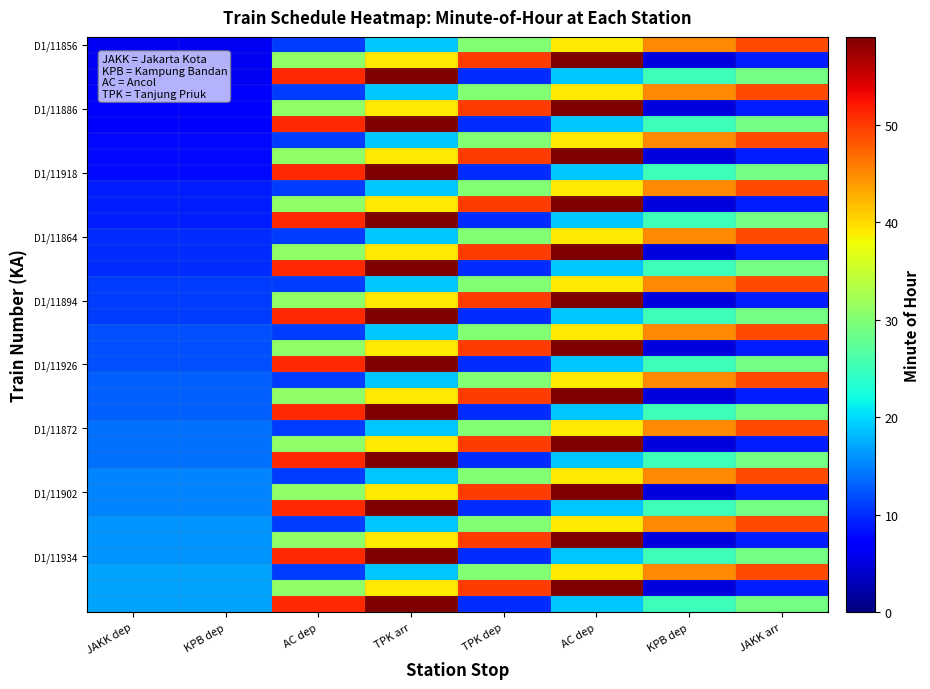

What is the total value across all series at JAKK dep?

414